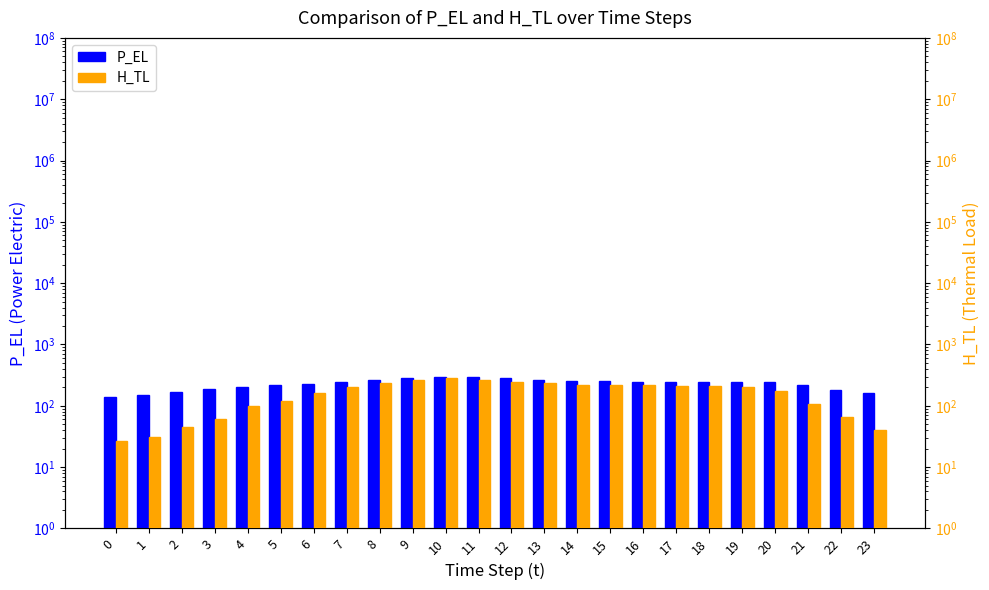

Reading left to right, what are all the values shown in this chart?

P_EL: 140.0	150.0	170.0	190.0	200.0	220.0	230.0	240.0	260.0	280.0	290.0	292.0	280.0	260.0	252.4	251.3	248.0	246.4	245.6	244.0	240.0	220.0	180.0	160.0
H_TL: 26.6	30.6	45.3	59.9	101.0	119.7	159.6	199.5	239.5	266.0	279.3	266.0	248.7	234.1	219.5	219.5	218.2	214.2	212.8	199.5	172.9	106.4	66.5	39.9